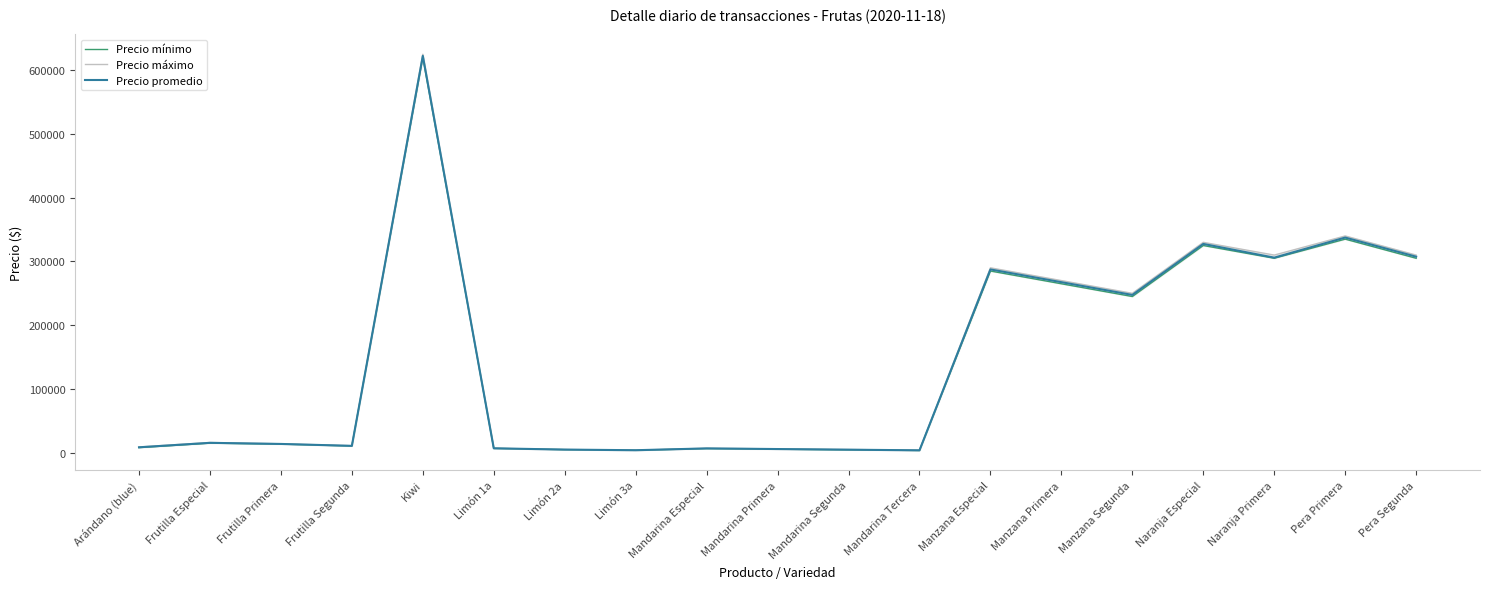

At which category does Precio promedio reach its first local peak?

Frutilla Especial